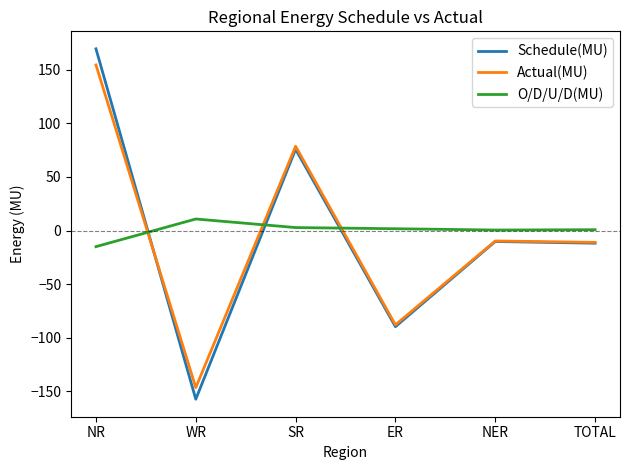

True or false: Schedule(MU) has more than 2 points higher than both neighbors.

False